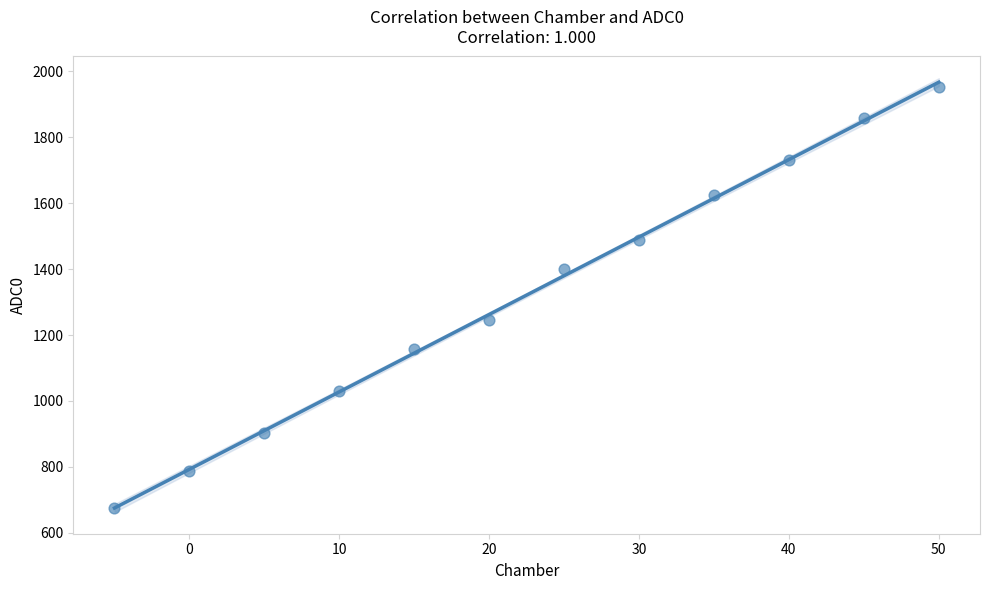

What is the average X value?

22